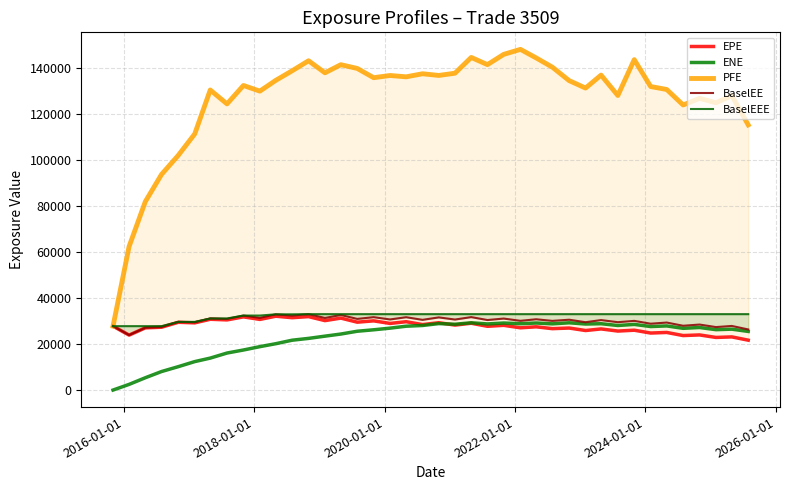

What is the maximum value for ENE?

29220.6